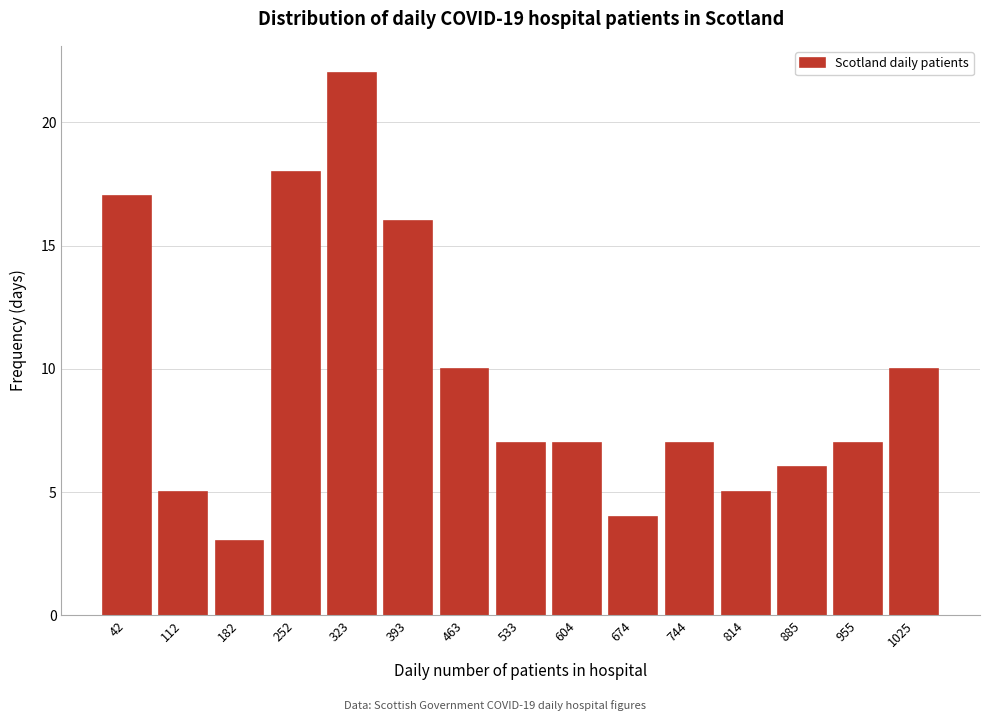

Reading left to right, extract all data points from this chart.

42=17	112=5	182=3	252=18	323=22	393=16	463=10	533=7	604=7	674=4	744=7	814=5	885=6	955=7	1025=10